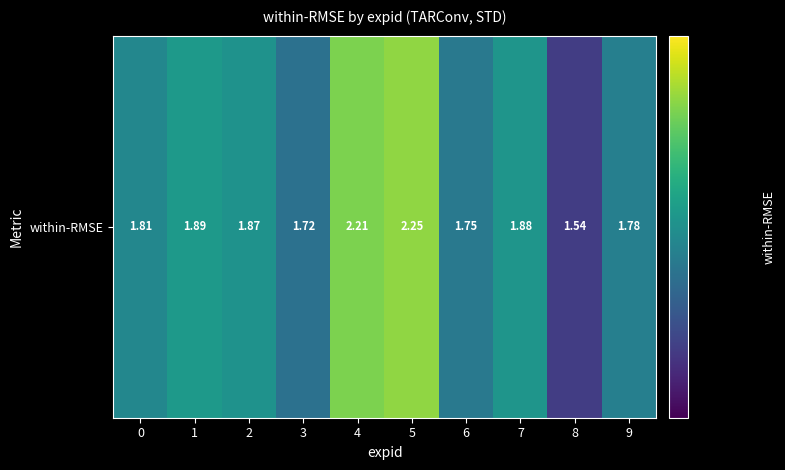

List the labels in order of value, smallest first.

8, 3, 6, 9, 0, 2, 7, 1, 4, 5